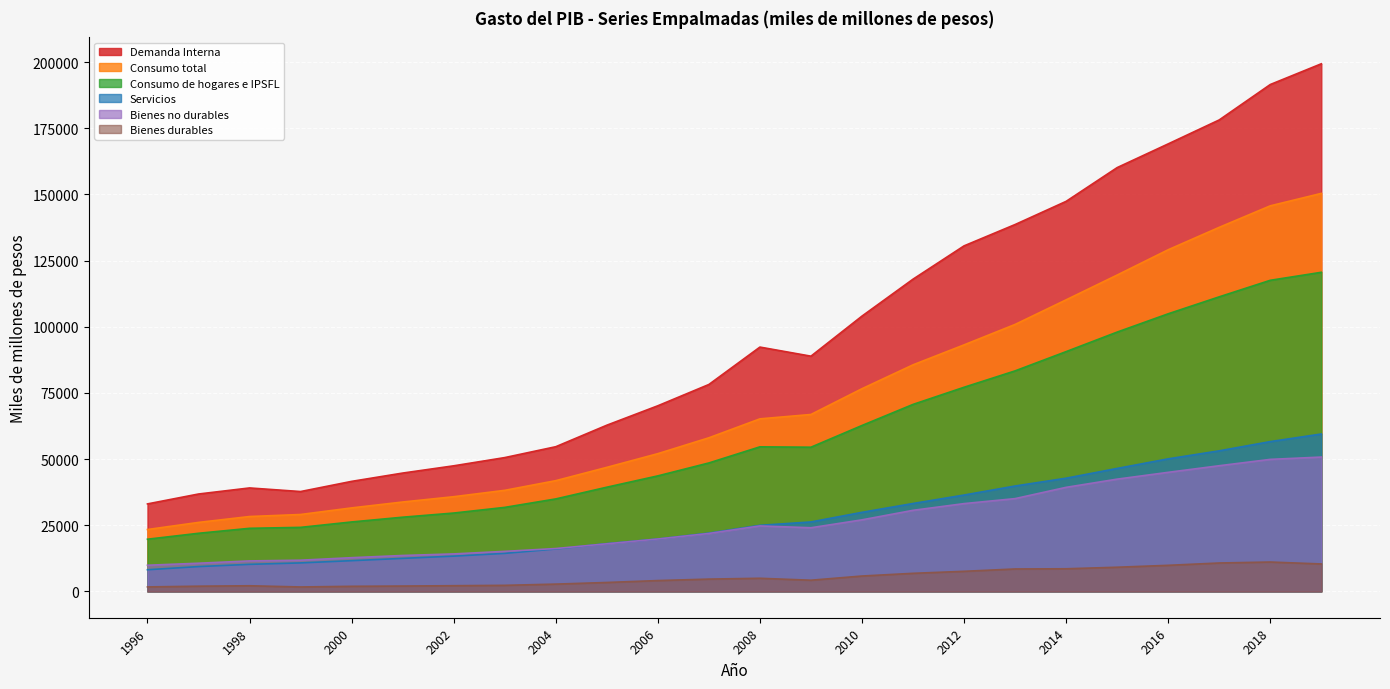

True or false: Consumo total and Demanda Interna cross at least once.

False